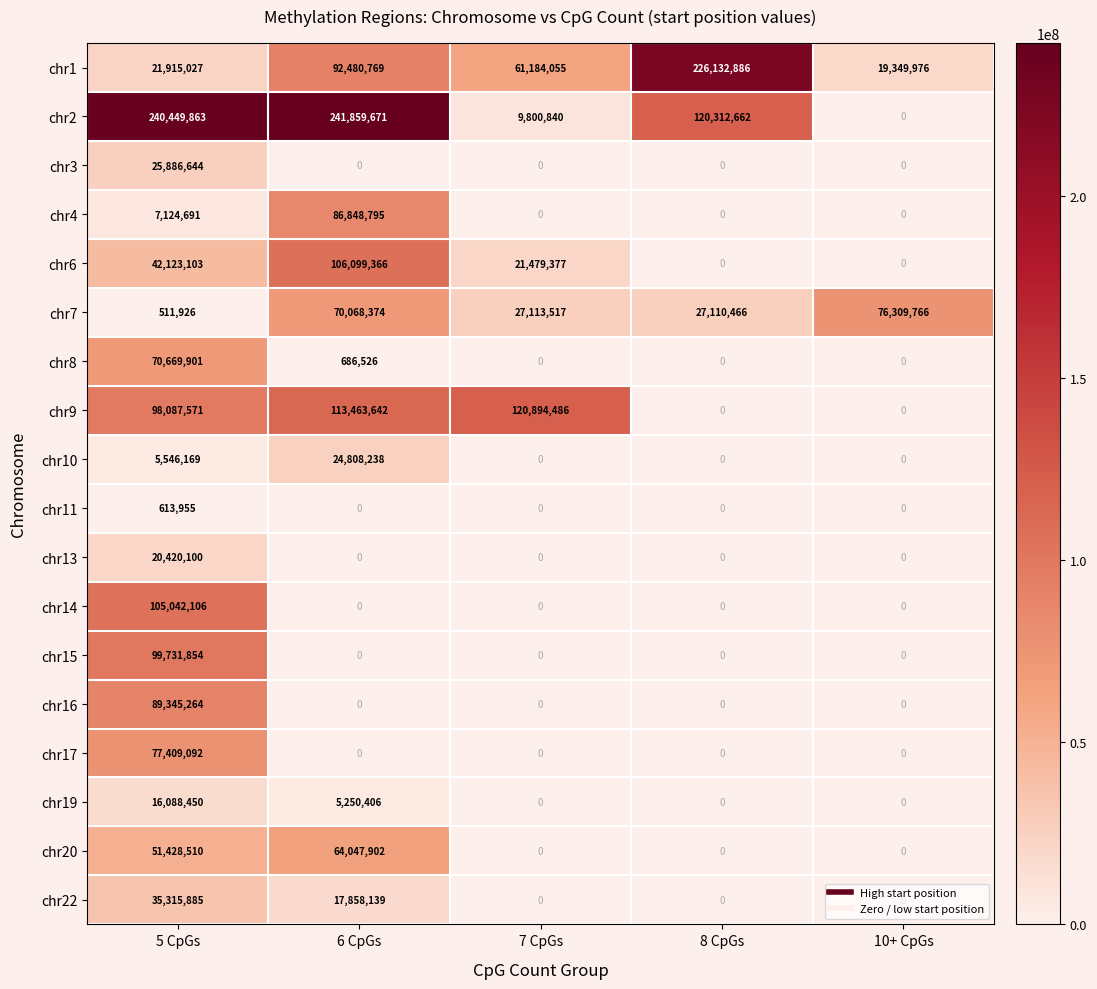

How many categories are shown in the chart?

5